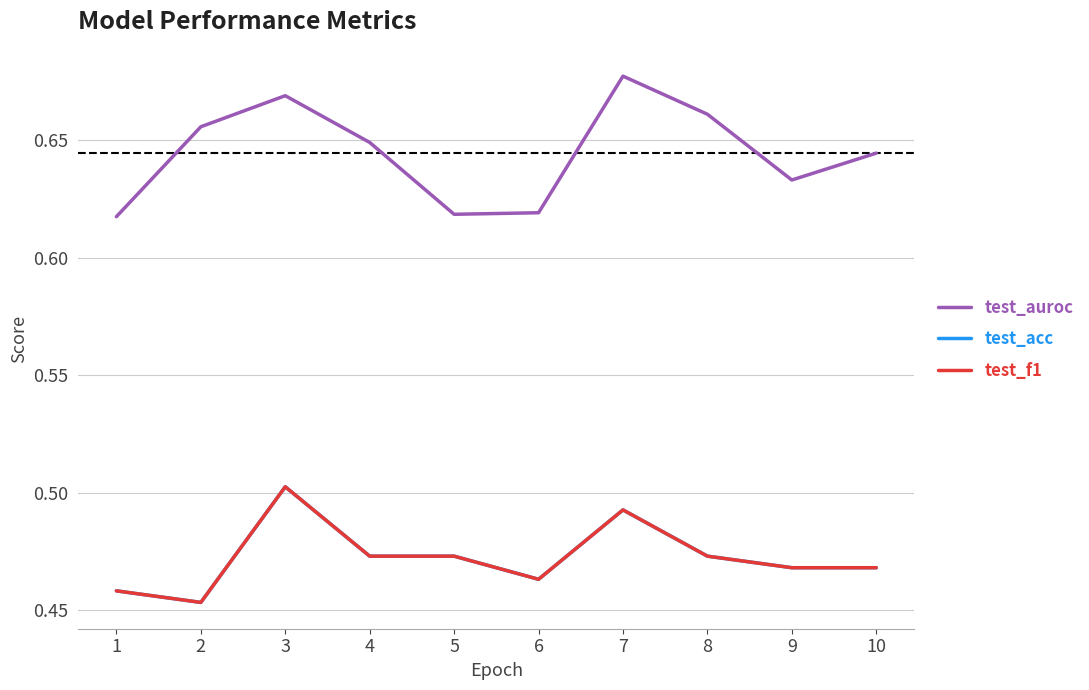

True or false: test_acc and test_f1 cross at least once.

False